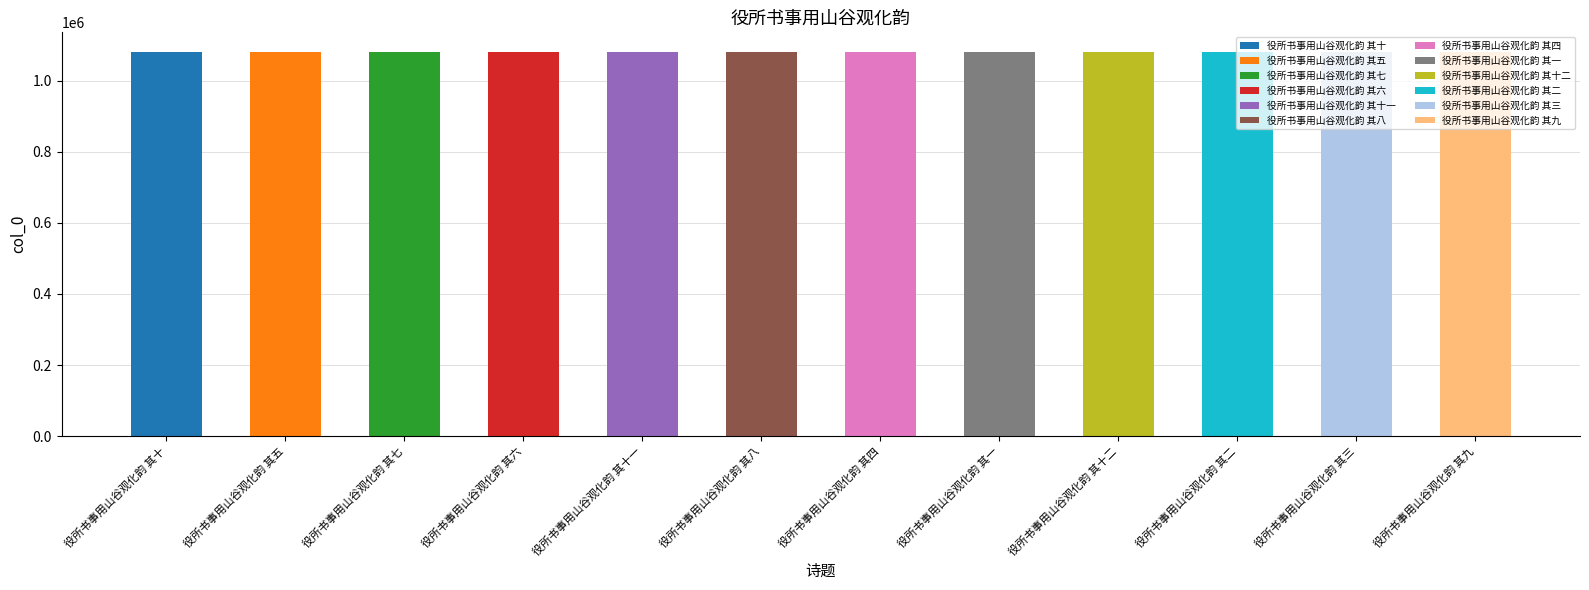

What is the label of the 11th bar from the right?

役所书事用山谷观化韵 其五